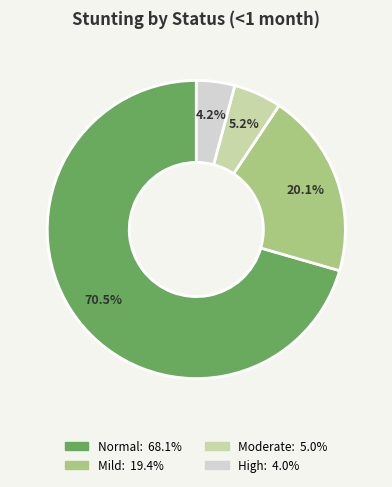

What is the largest slice in the pie chart?

Normal (HAZ-score > -1)